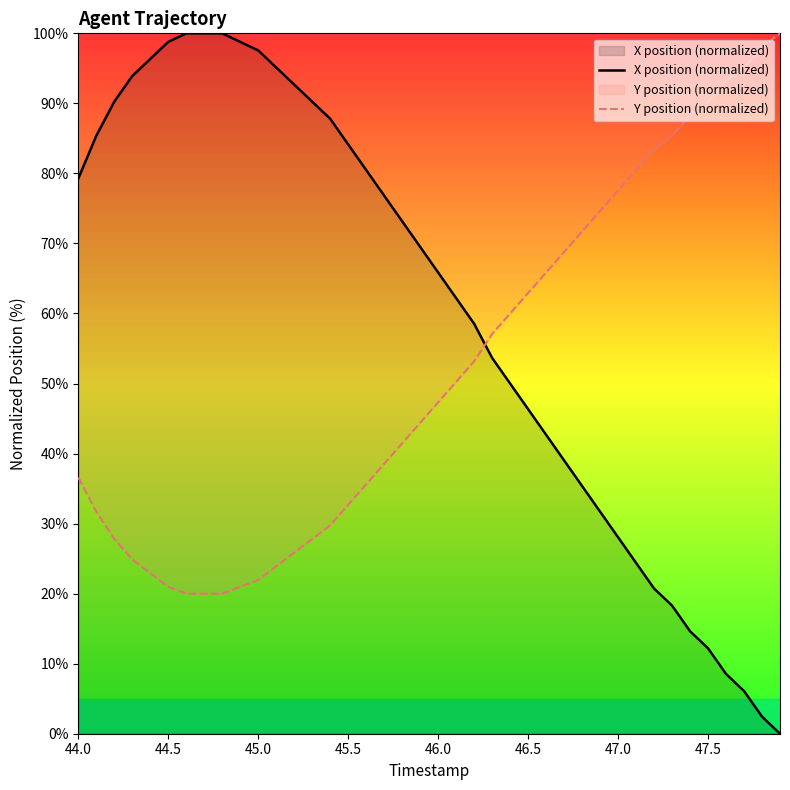

Which series has the largest range (max minus min)?

X position (normalized)